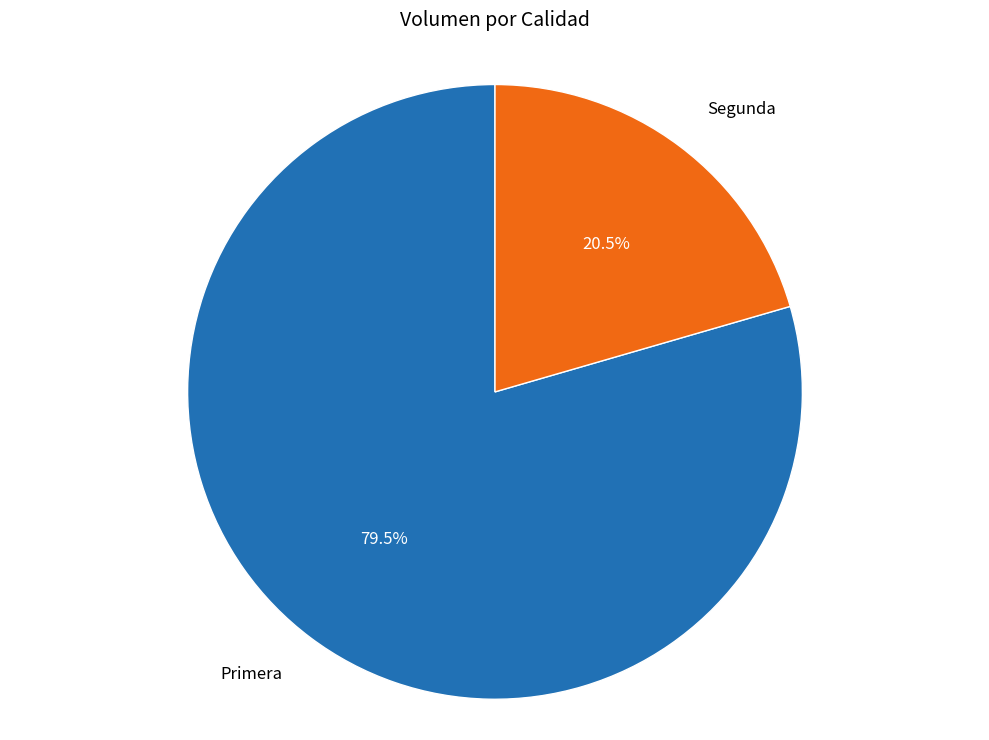

Is there a majority slice in this chart?

Yes